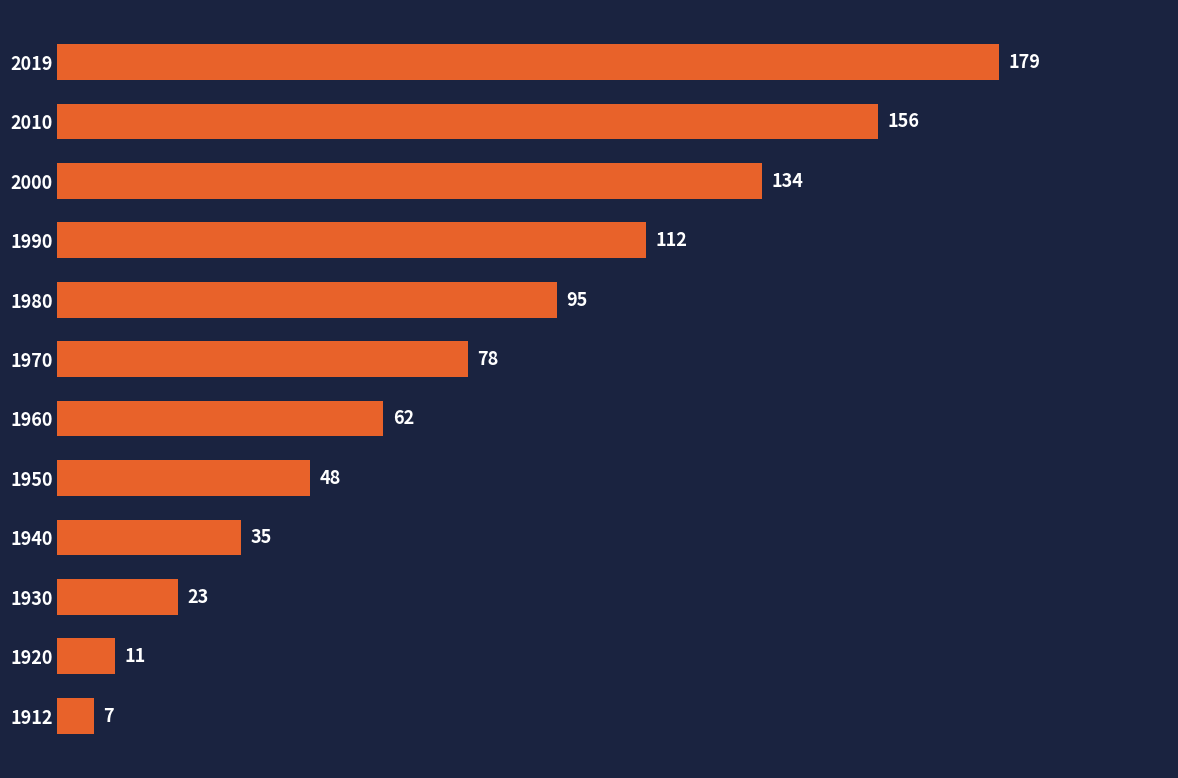

Reading bottom to top, transcribe all the data shown in this chart.

1912=7	1920=11	1930=23	1940=35	1950=48	1960=62	1970=78	1980=95	1990=112	2000=134	2010=156	2019=179